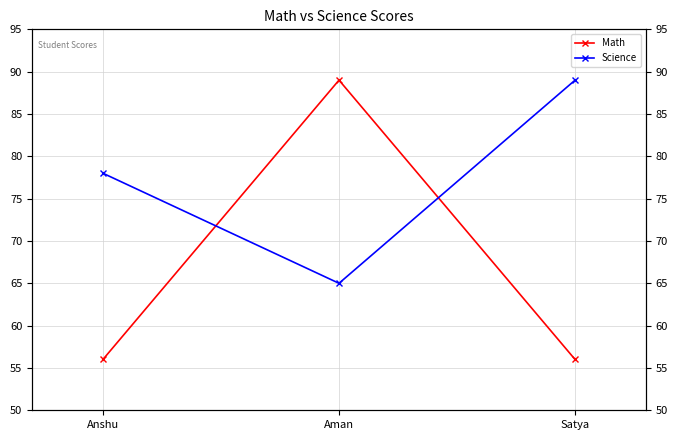

Rank the categories by Science value from lowest to highest.

Aman, Anshu, Satya